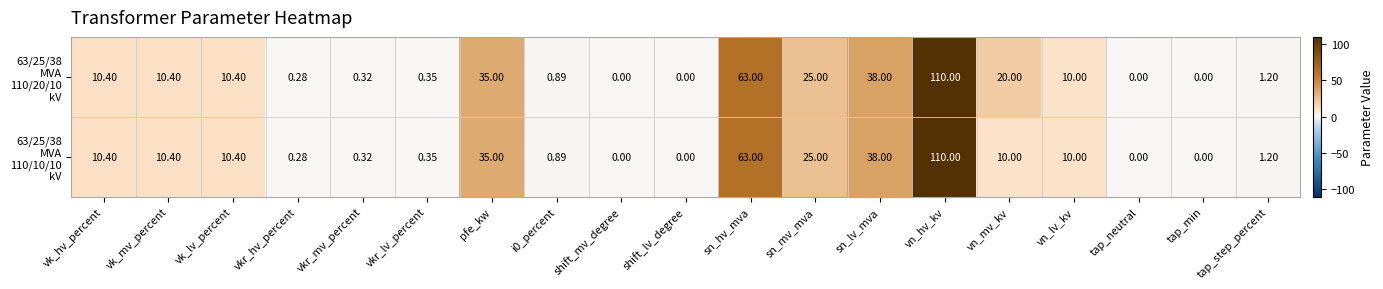

At which category is the sum across all series the highest?

vn_hv_kv